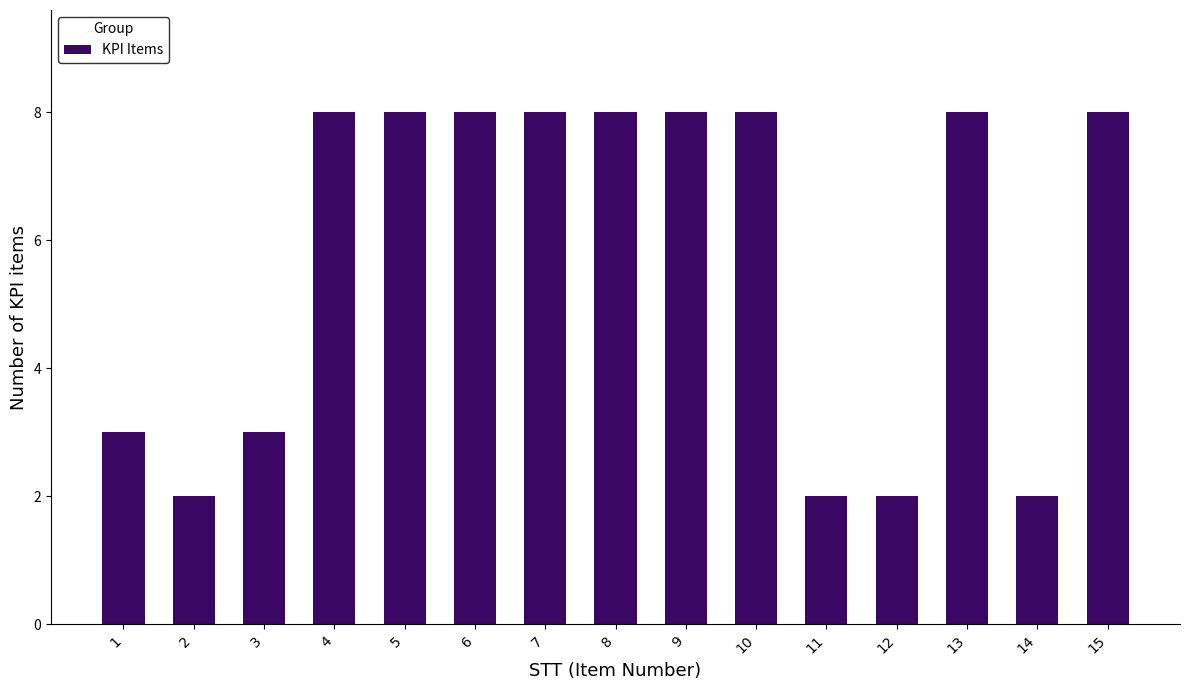

What is the difference between the values at 11 and 7?

6